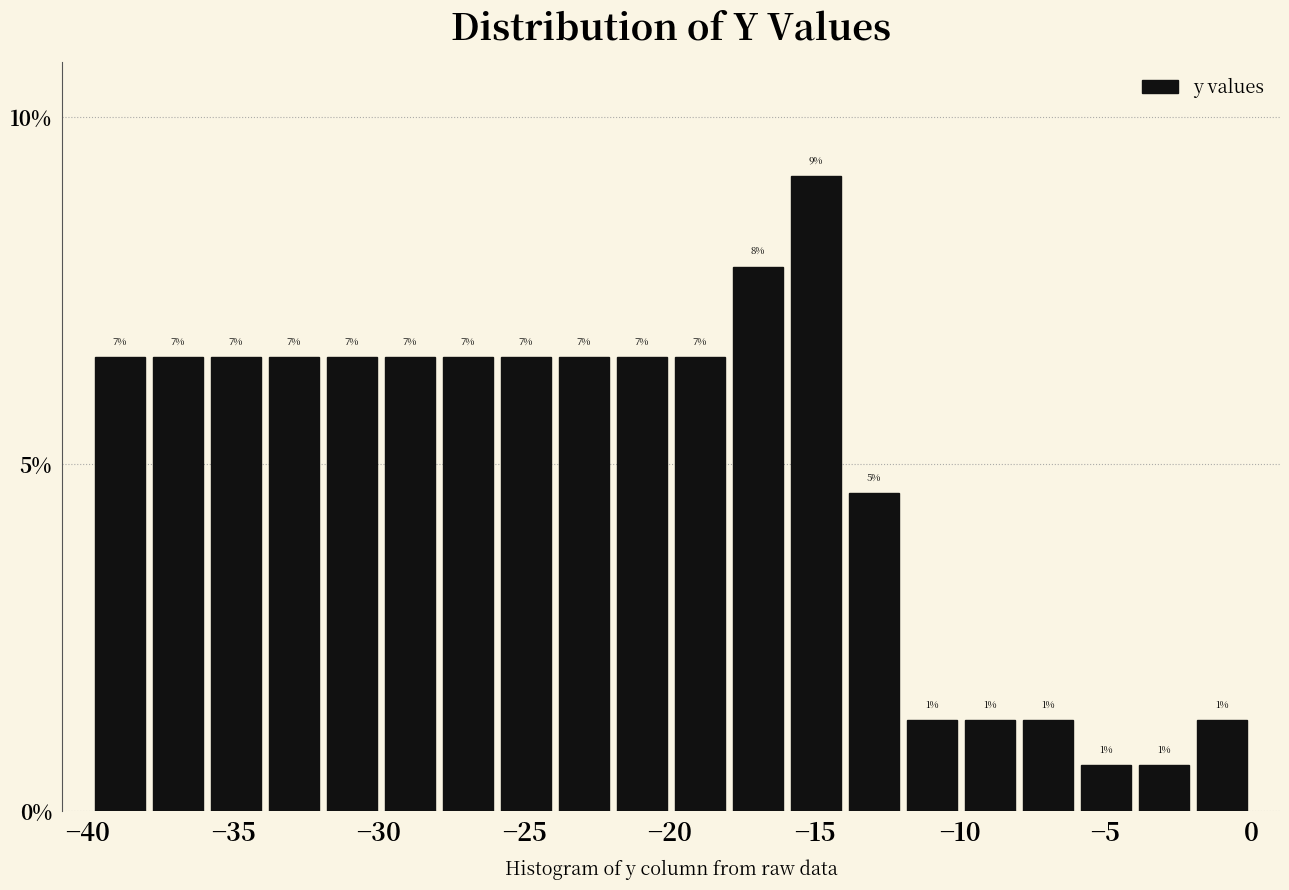

Read against the x-axis, roughly where is the centre of the tallest bar?

-15.0